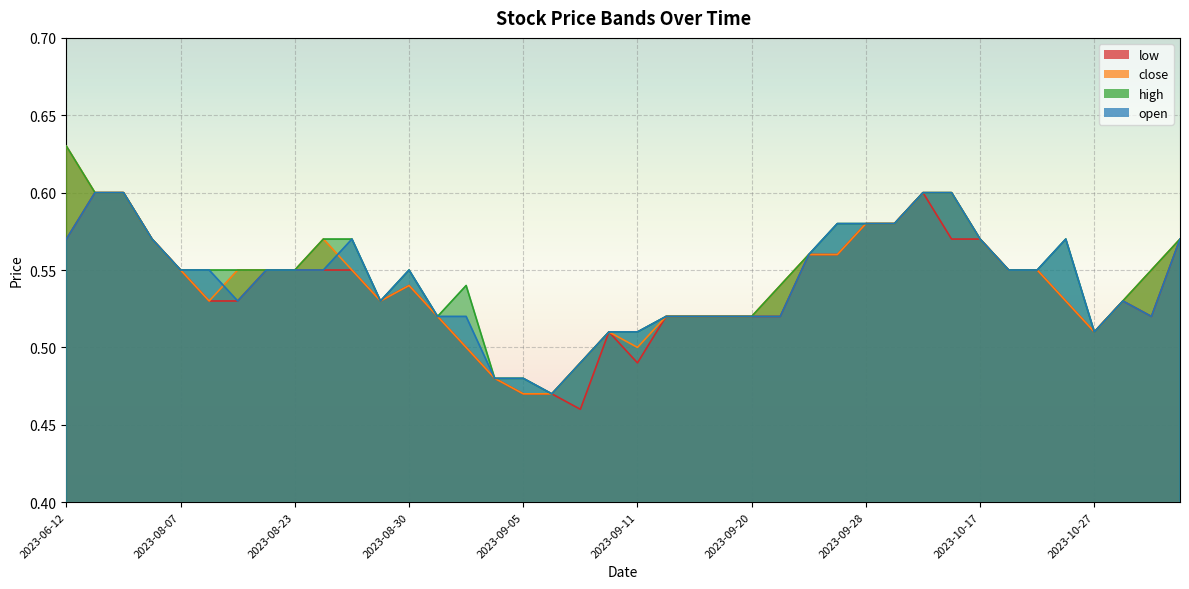

How many lines are shown in the chart?

4